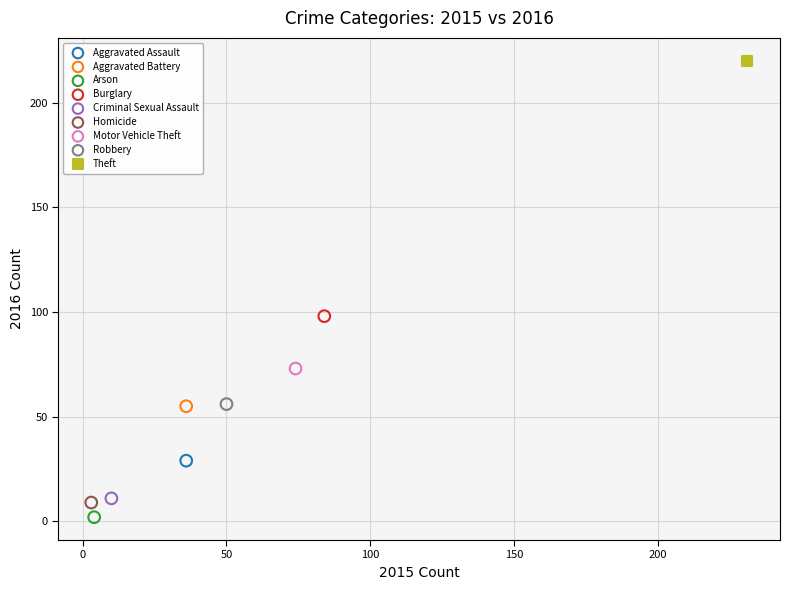

What are all the series names shown in the legend?

Aggravated Assault, Aggravated Battery, Arson, Burglary, Criminal Sexual Assault, Homicide, Motor Vehicle Theft, Robbery, Theft